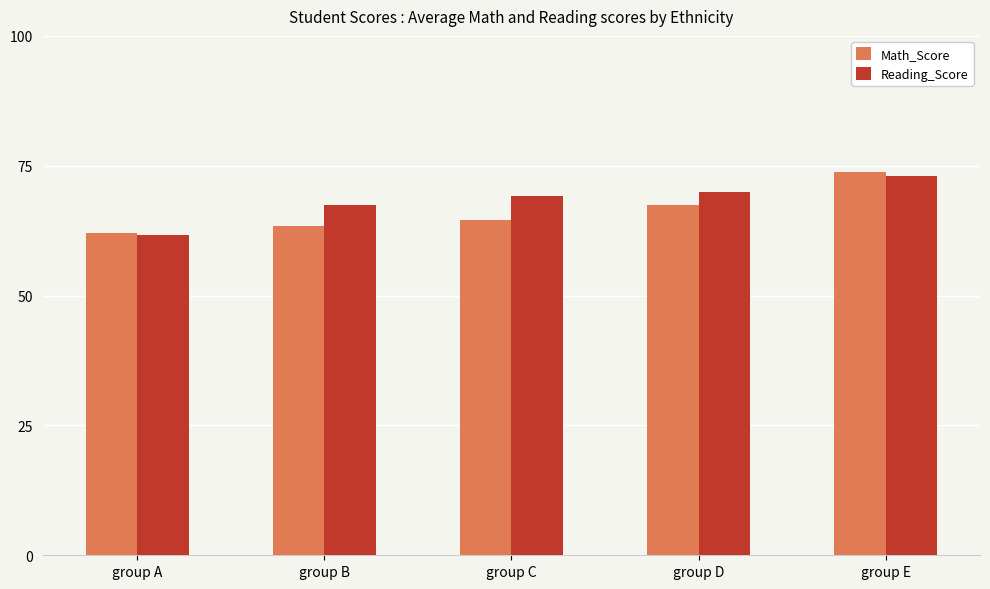

At which label does Math_Score reach its peak?

group E